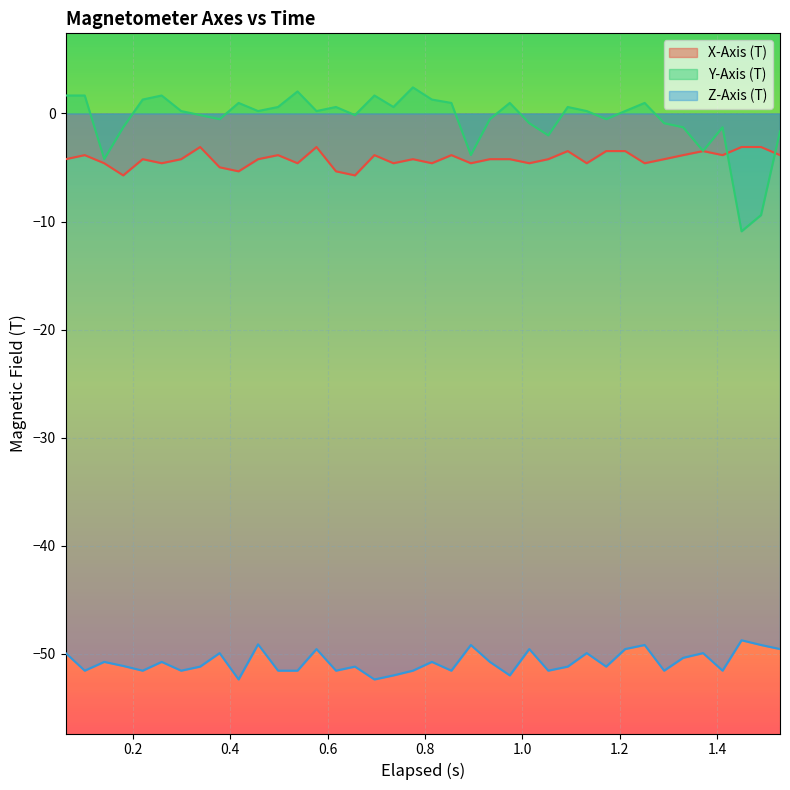

Which series has the largest total across all categories?

Y-Axis (T)